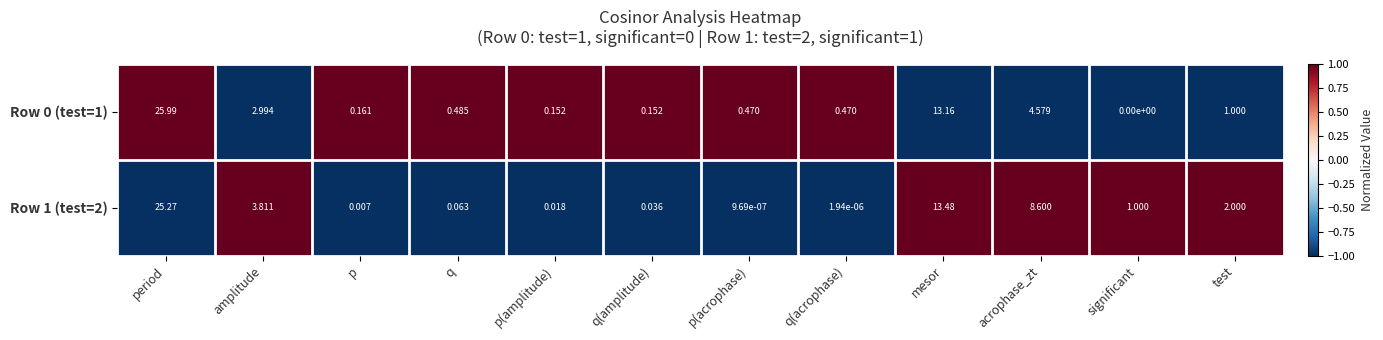

At which label is Row 1 (test=2) closest to 12?

mesor